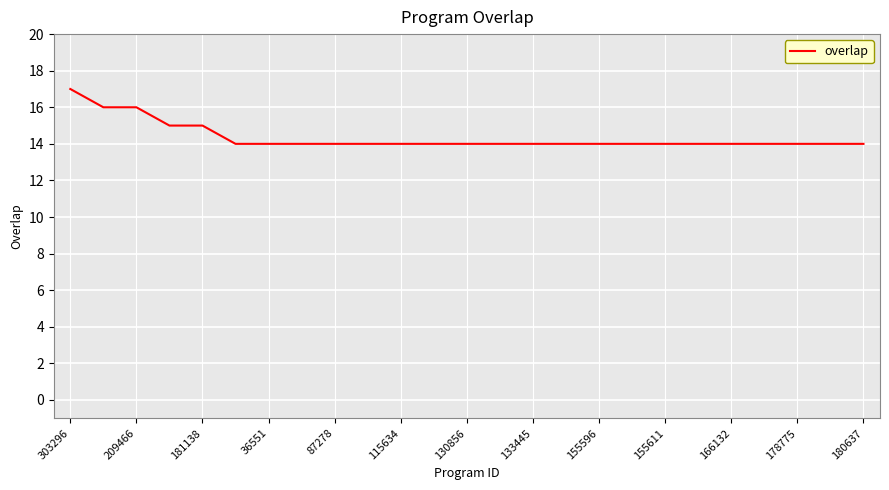

Reading left to right, transcribe all the data shown in this chart.

17	16	16	15	15	14	14	14	14	14	14	14	14	14	14	14	14	14	14	14	14	14	14	14	14